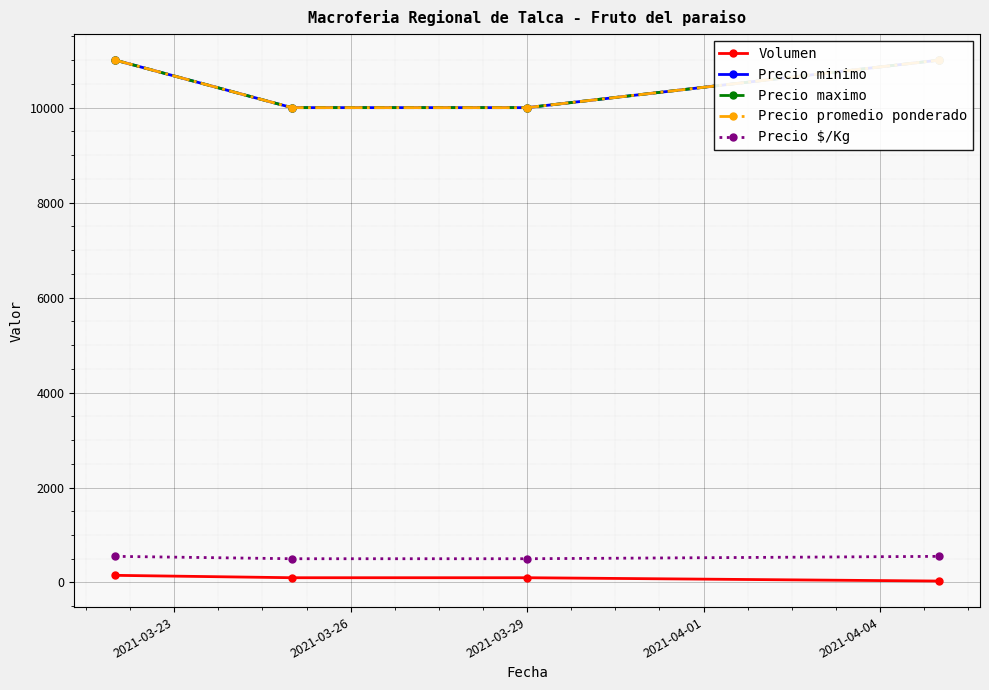

What is the highest value of the Precio $/Kg series?

550